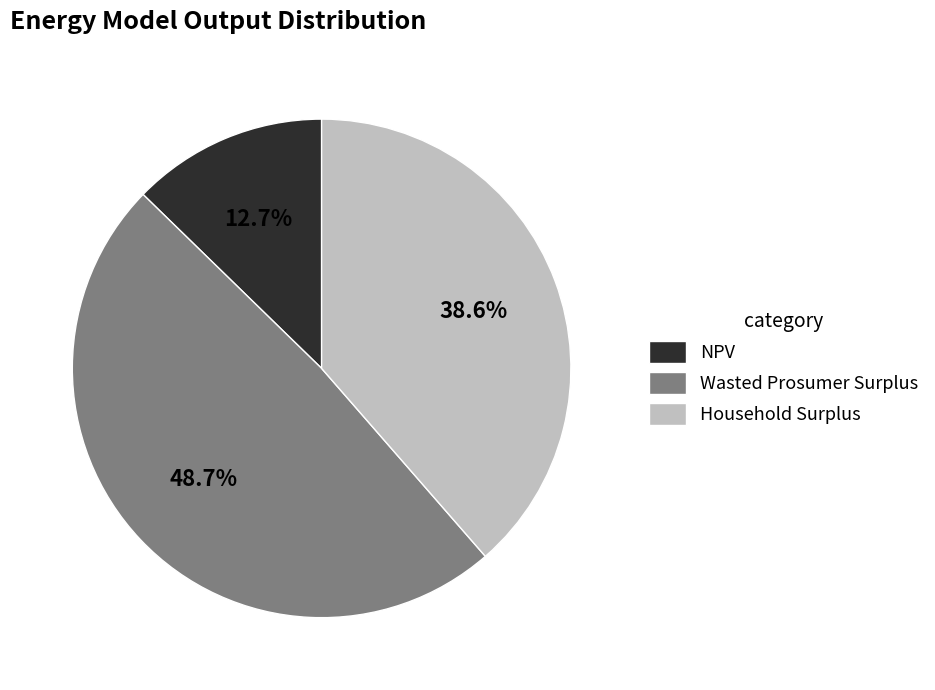

To the nearest percent, what portion does NPV represent?

13%